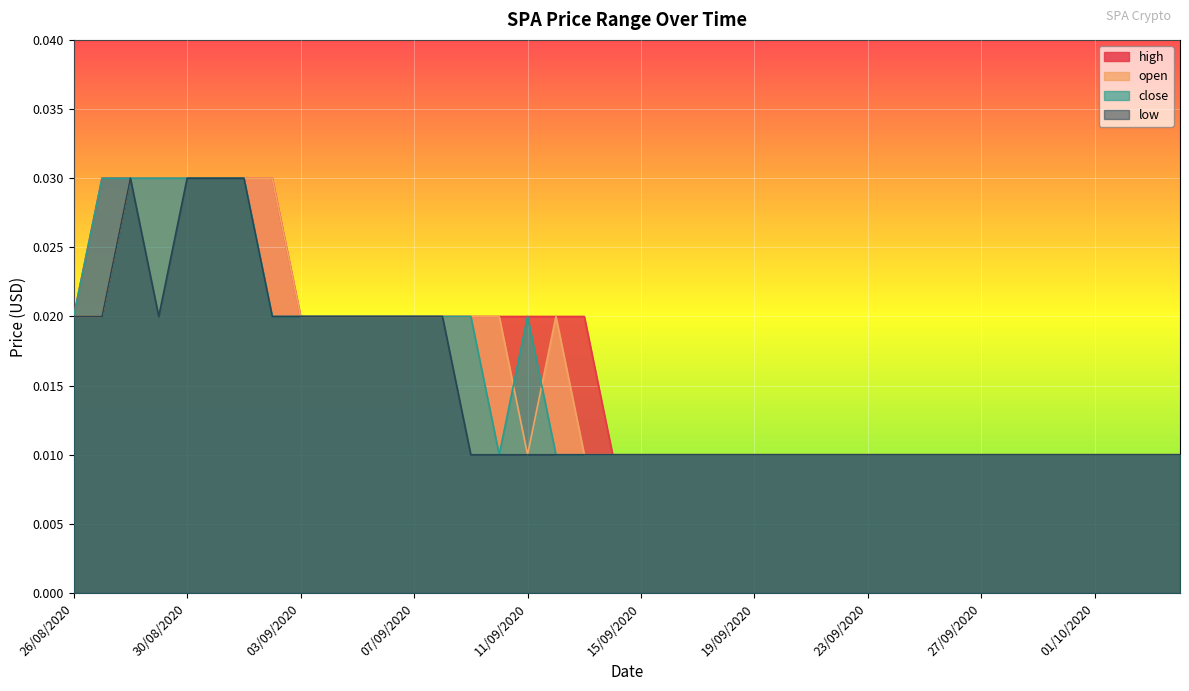

At how many categories does at least one series exceed 0?

40